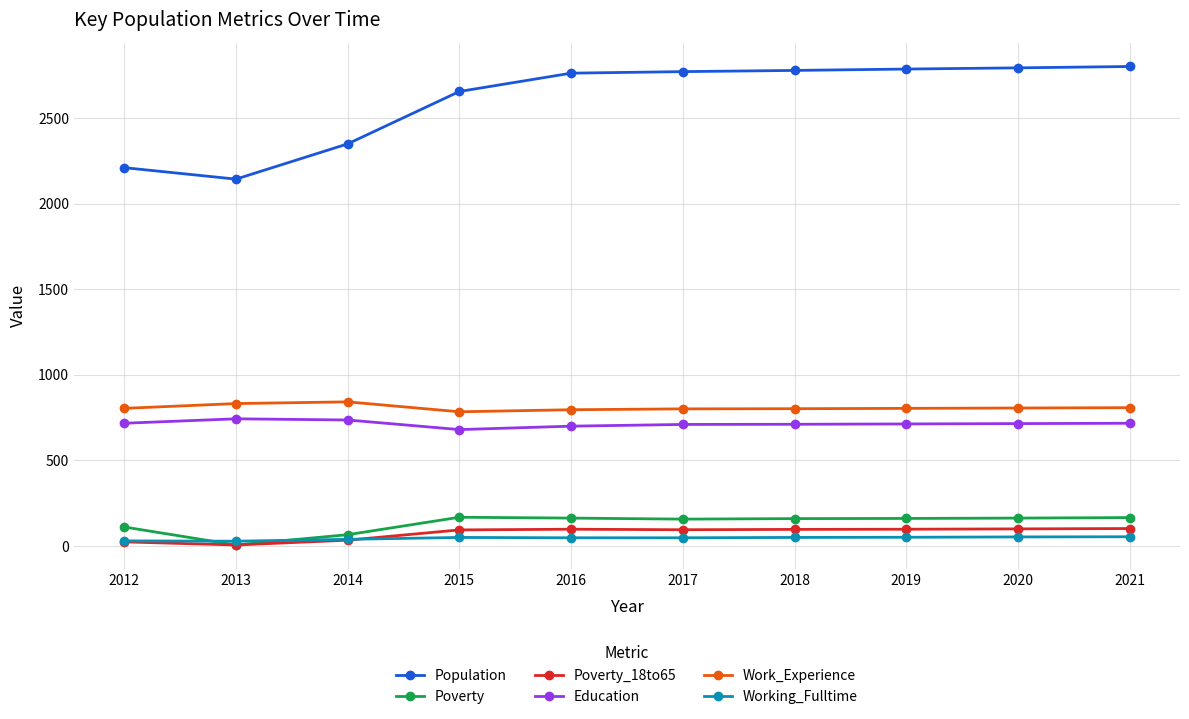

True or false: Poverty and Population cross at least once.

False